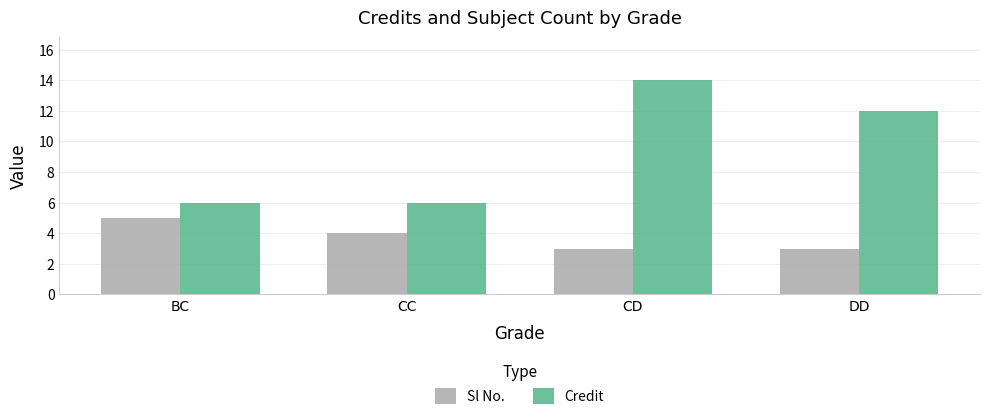

What are all the series names shown in the legend?

Sl No., Credit